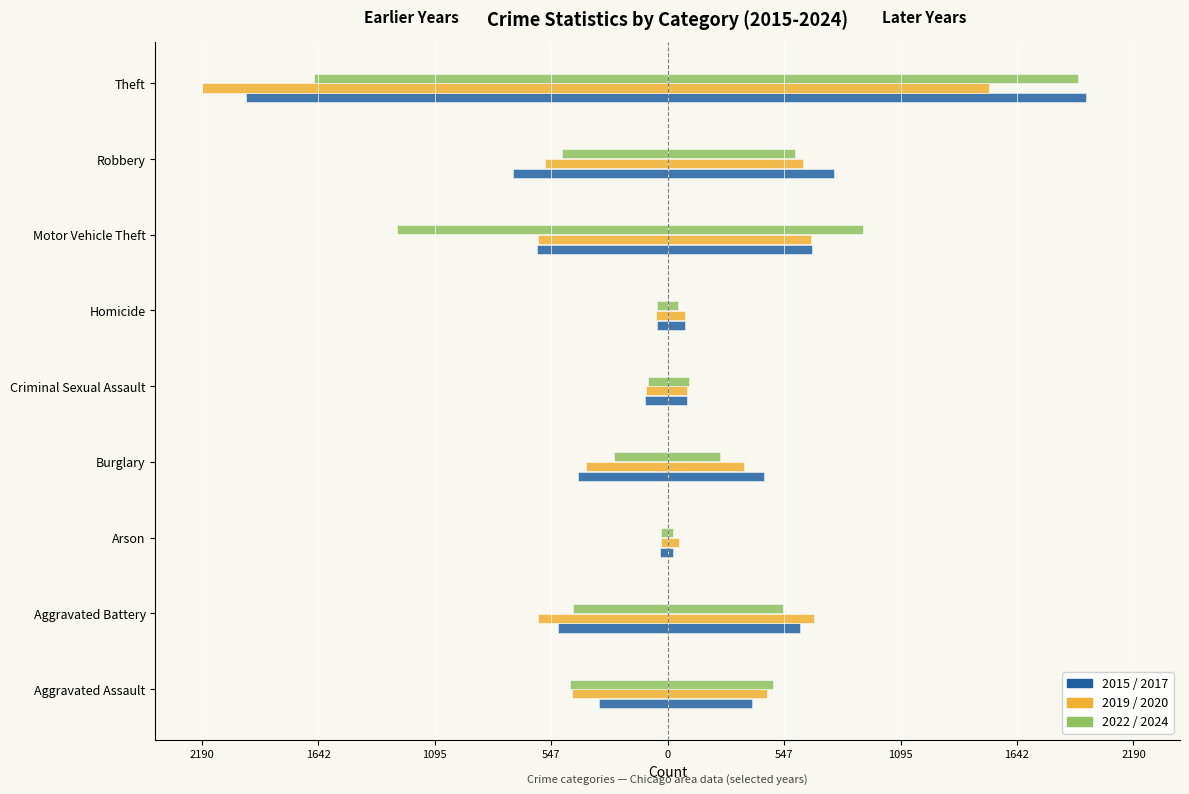

Reading left to right, list all the values displayed in this chart.

2015: -323	-515	-35	-421	-105	-50	-614	-726	-1981
2017: 396	623	23	453	91	82	680	780	1968
2019: -452	-608	-32	-383	-102	-53	-611	-577	-2190
2020: 466	686	55	357	89	81	673	637	1512
2022: -458	-446	-31	-253	-93	-49	-1272	-495	-1664
2024: 495	541	27	245	101	48	919	600	1929